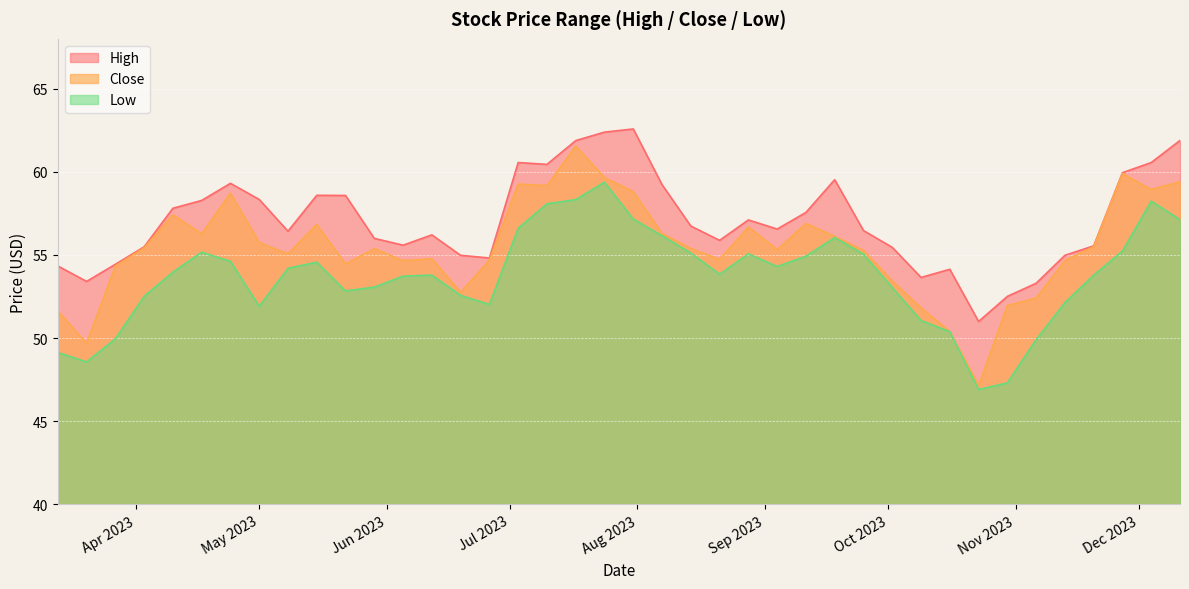

What is the sum of all Low values?

2147.9